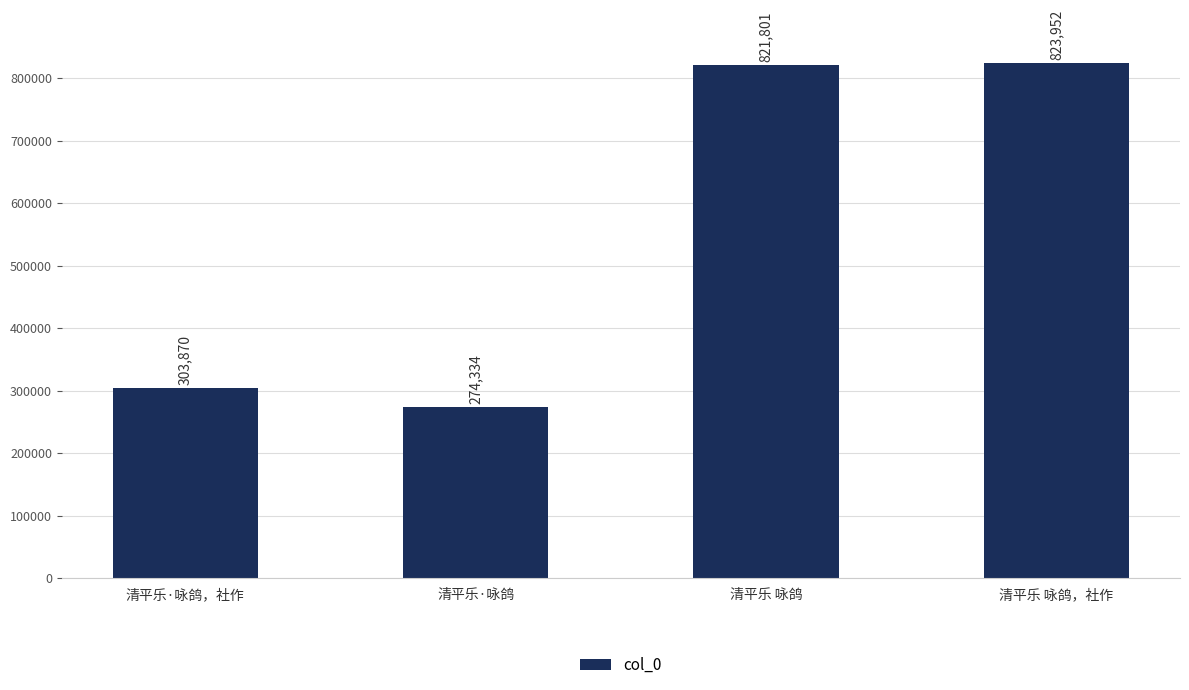

Rank the categories by value from lowest to highest.

清平乐·咏鸽, 清平乐·咏鸽，社作, 清平乐 咏鸽, 清平乐 咏鸽，社作